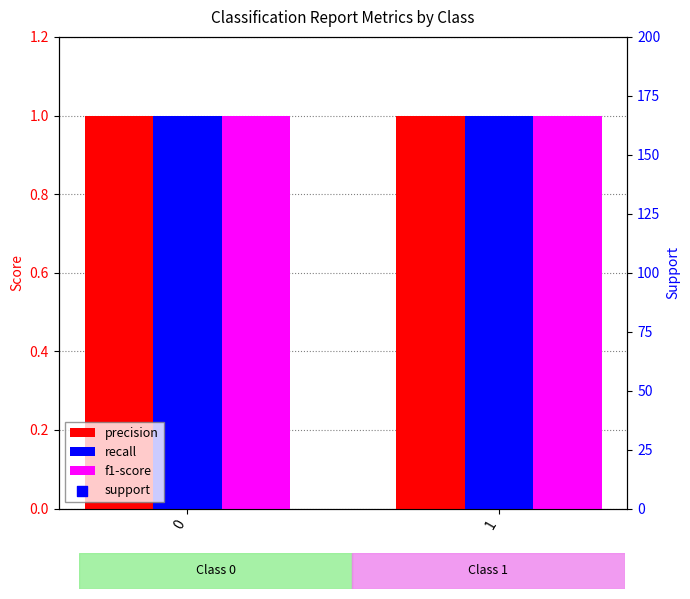

What are all the series names shown in the legend?

precision, recall, f1-score, support